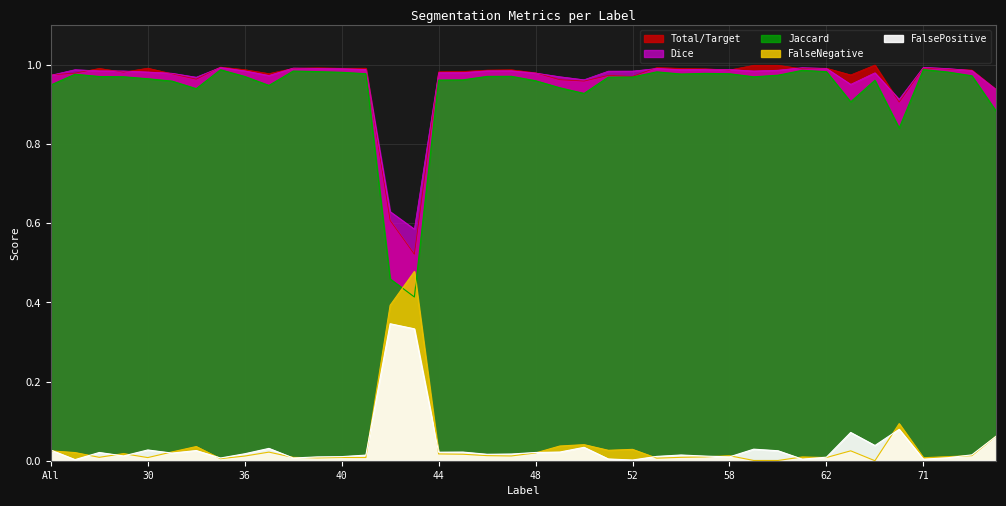

True or false: Total/Target has more than 2 points higher than both neighbors.

True